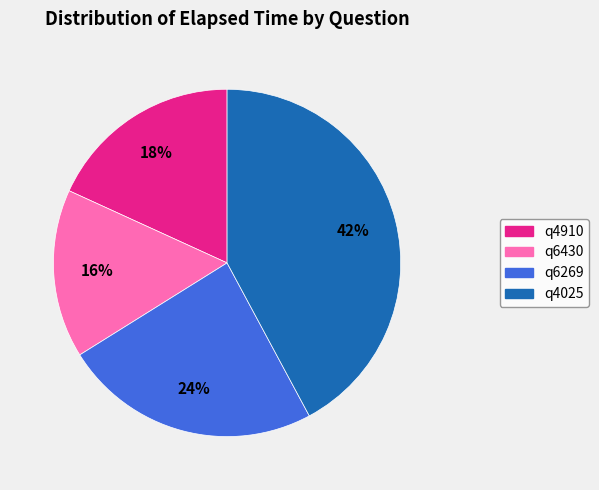

What percentage is the q6269 slice, to the nearest percent?

24%